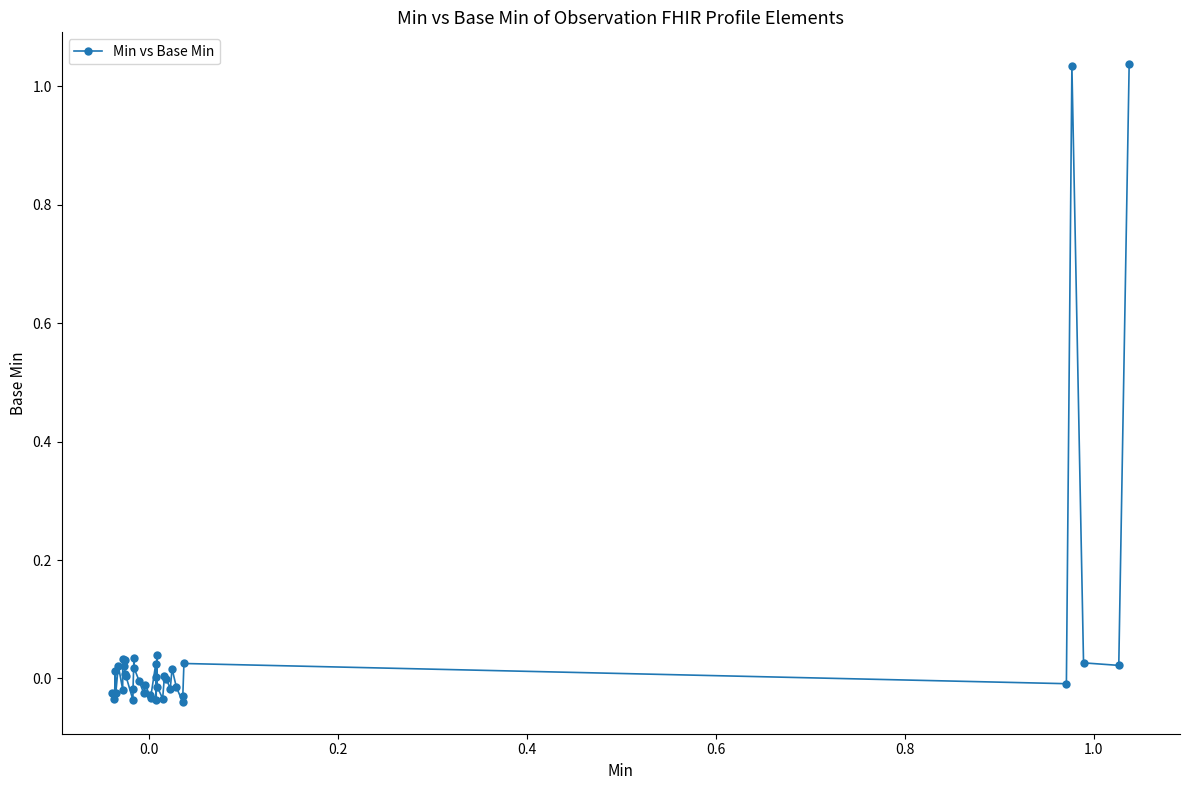

True or false: there are more than 1 points higher than both neighbors.

True